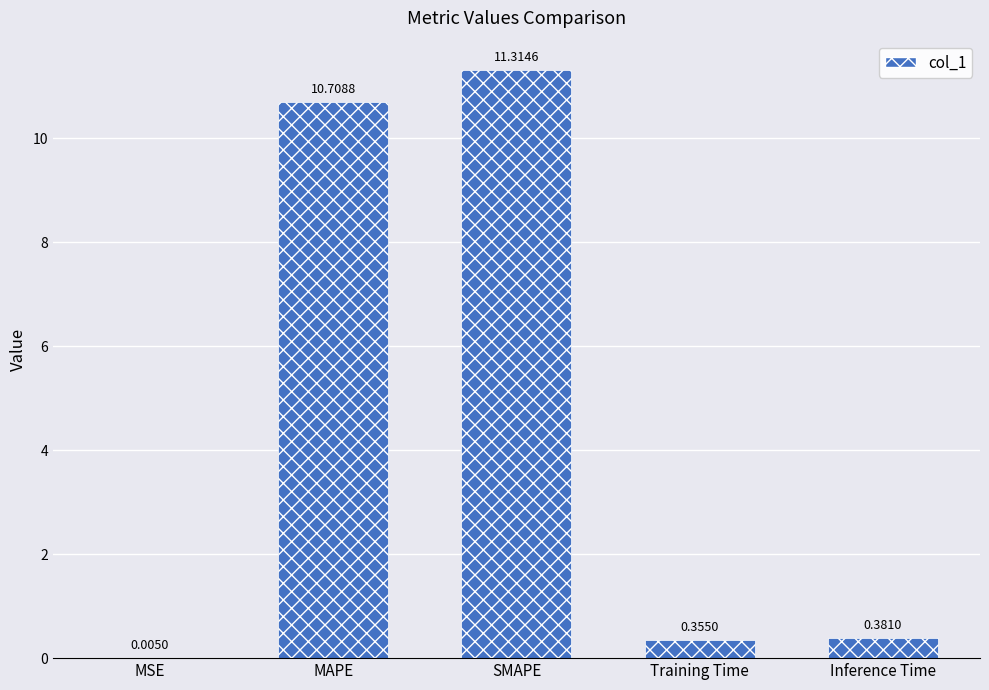

Which category has the highest value across all series?

SMAPE